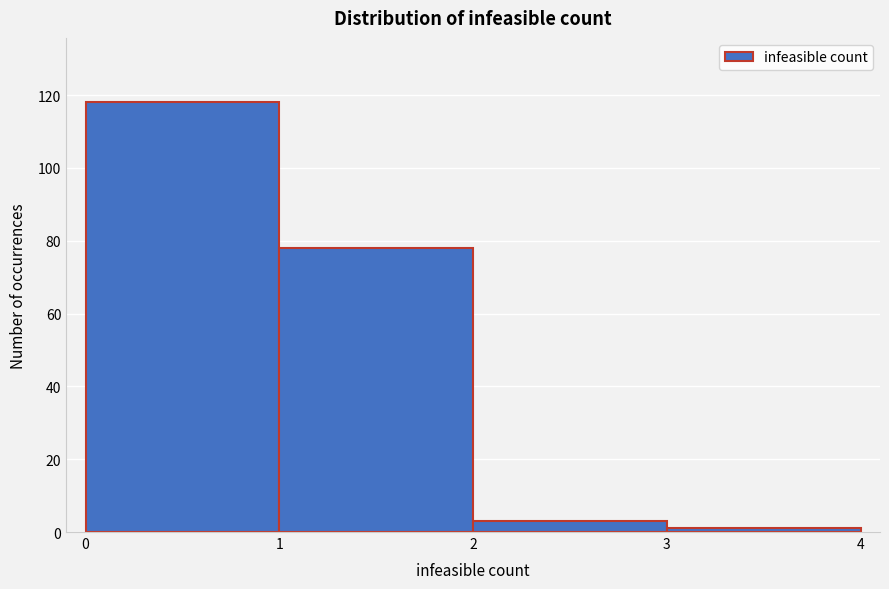

Reading left to right, transcribe this chart: for each bar, give the range it covers on the x-axis and its height. The values are not printed on the chart, so give them approximately, as read against the axis.

0 to 1: 118
1 to 2: 78
2 to 3: 4
3 to 4: under 2